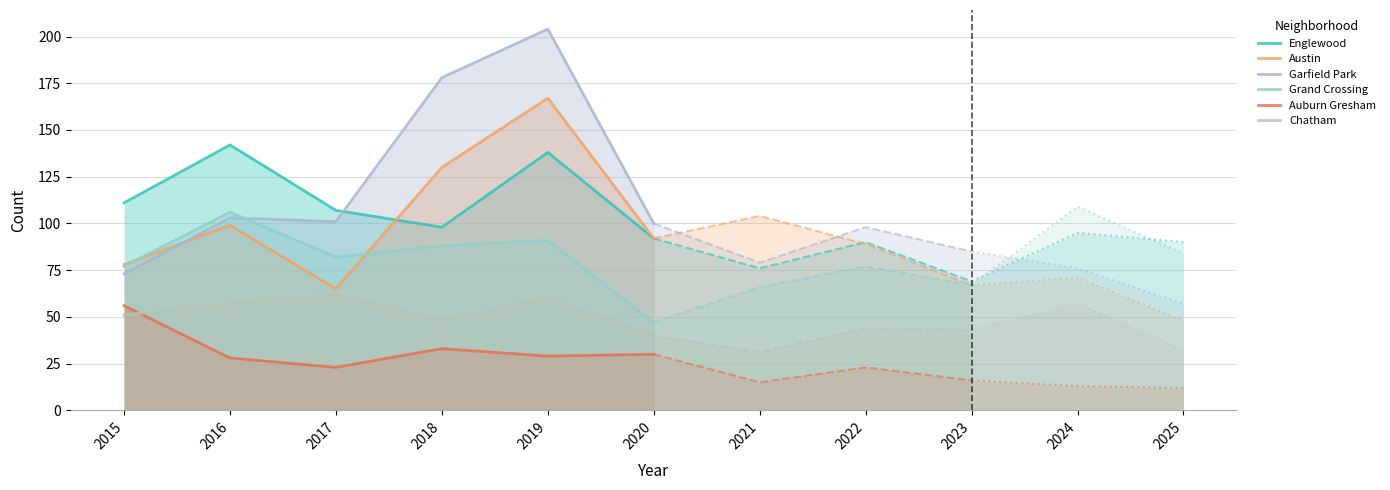

Does the chart have visible grid lines?

Yes